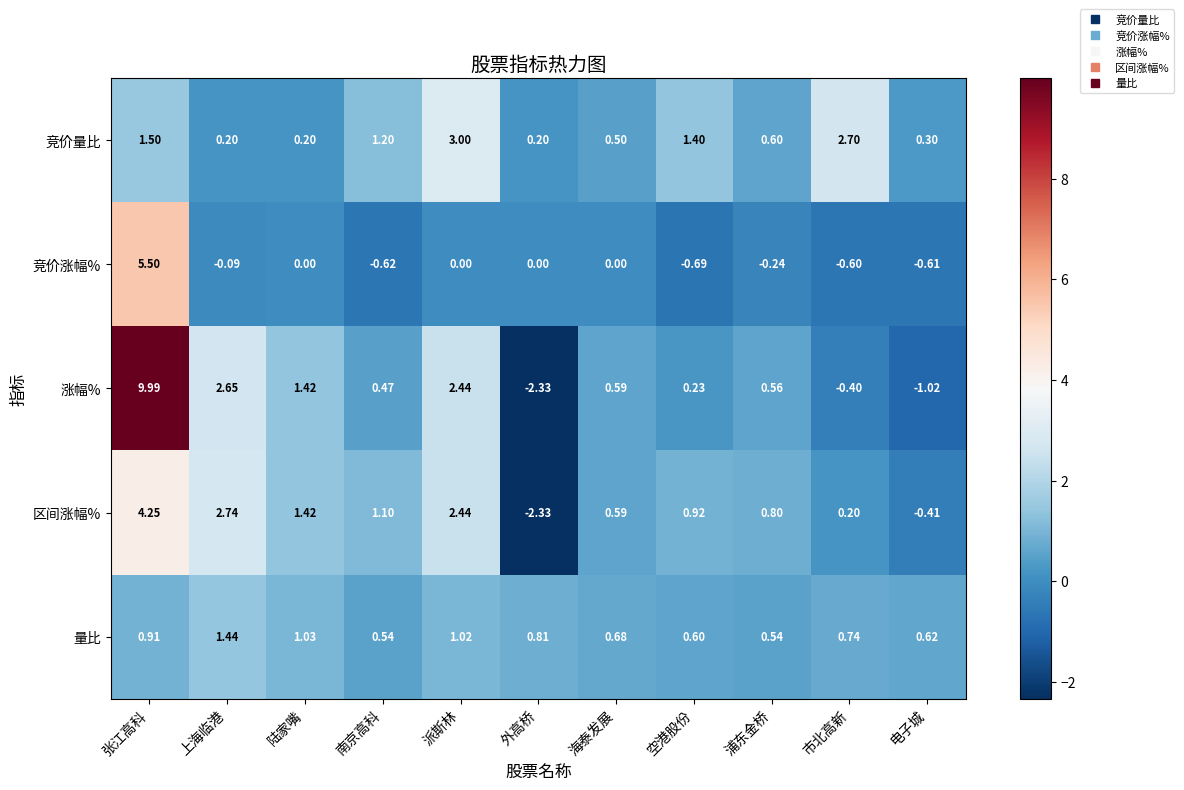

Which series has the largest total across all categories?

涨幅%